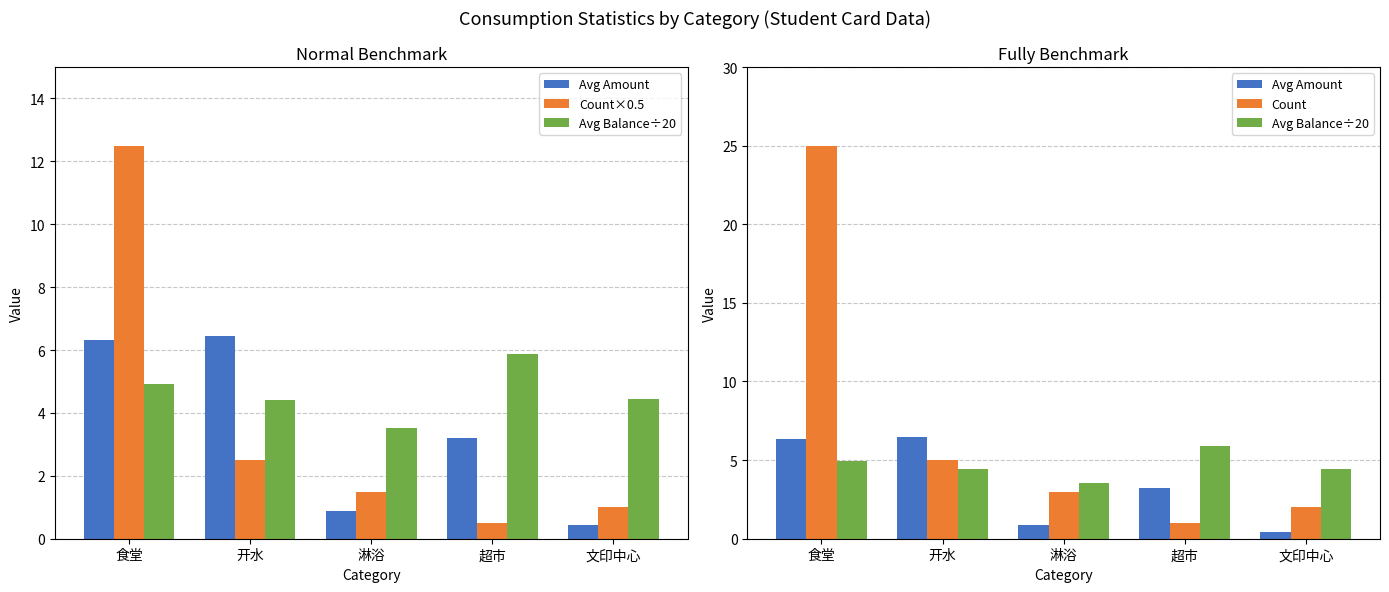

At which label is Avg Balance÷20 closest to 4?

开水